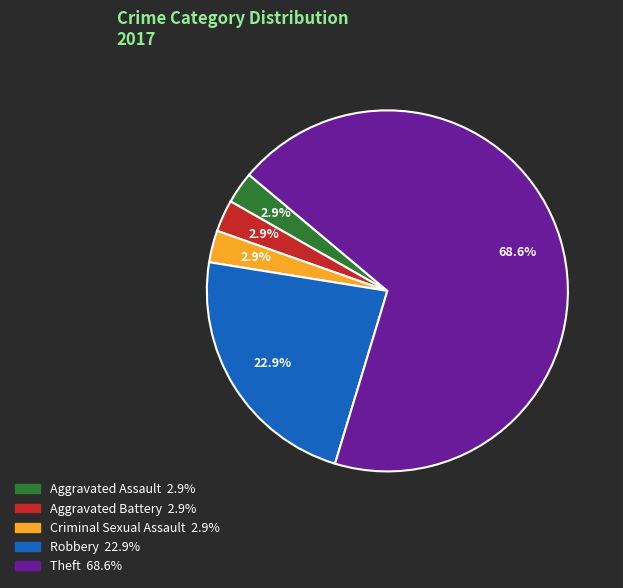

To the nearest percent, what percentage of the pie is Aggravated Assault?

3%